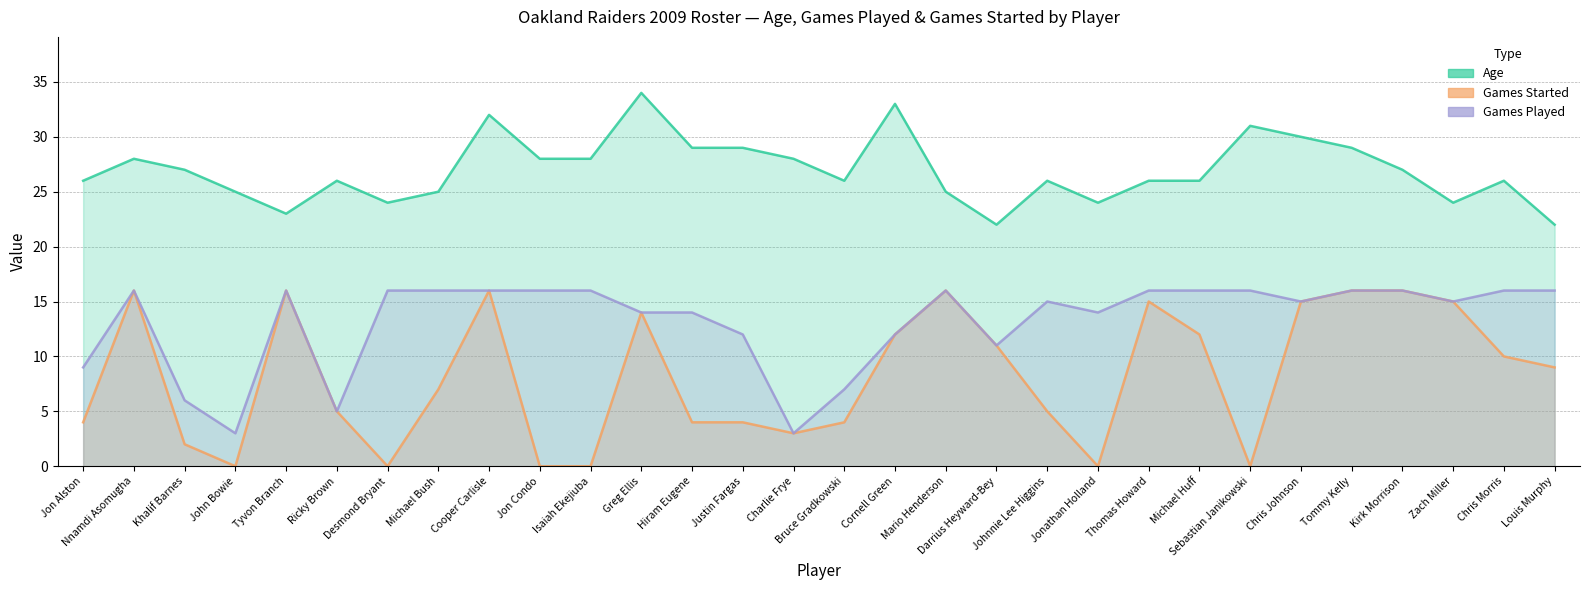

At which category does the chart reach its minimum across all series?

John Bowie